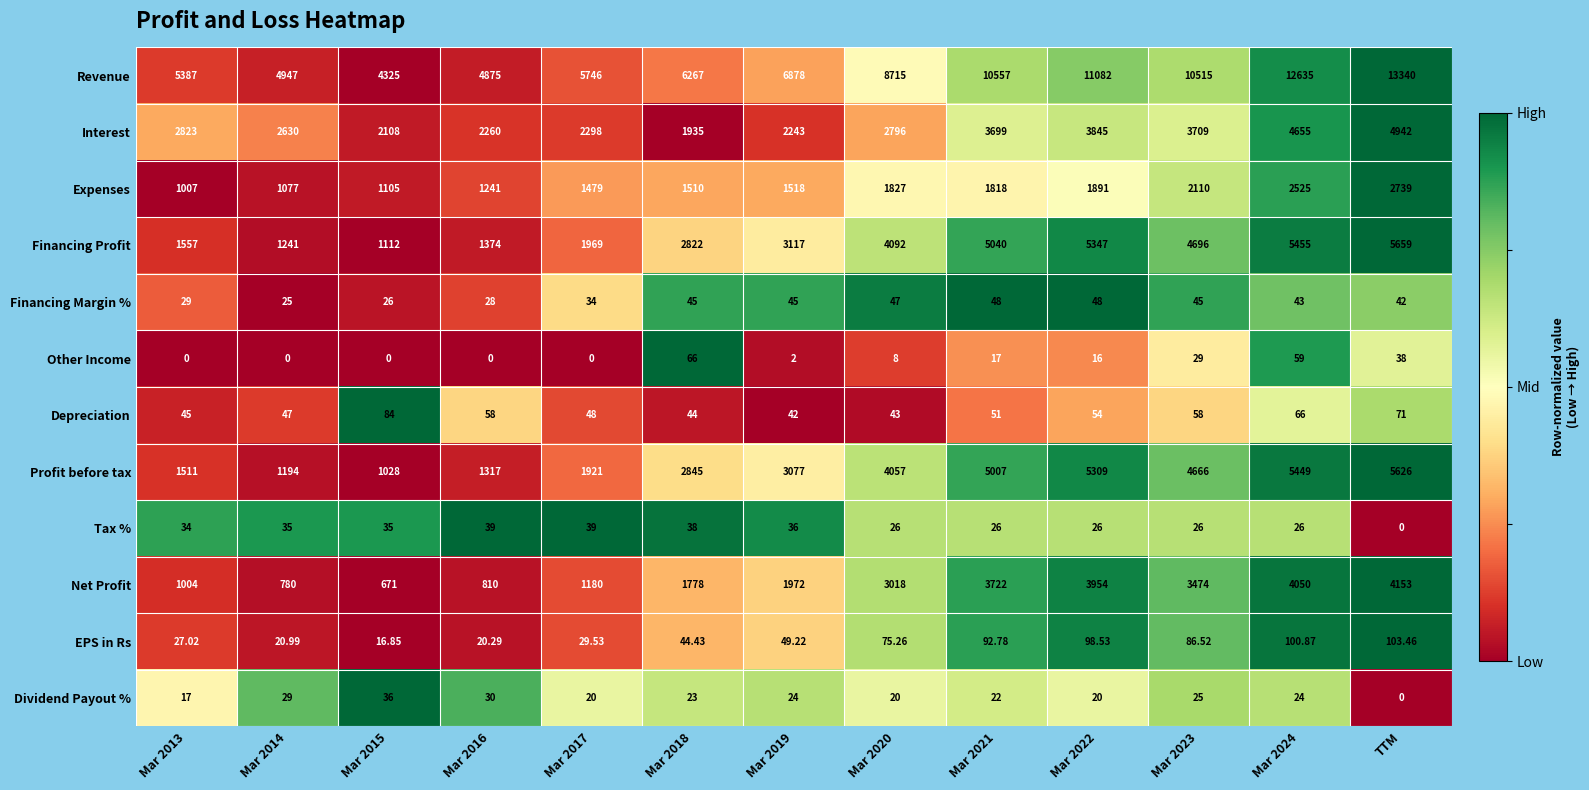

List the series in order of their peak value, highest first.

Revenue, Financing Profit, Profit before tax, Interest, Net Profit, Expenses, EPS in Rs, Depreciation, Other Income, Financing Margin %, Tax %, Dividend Payout %